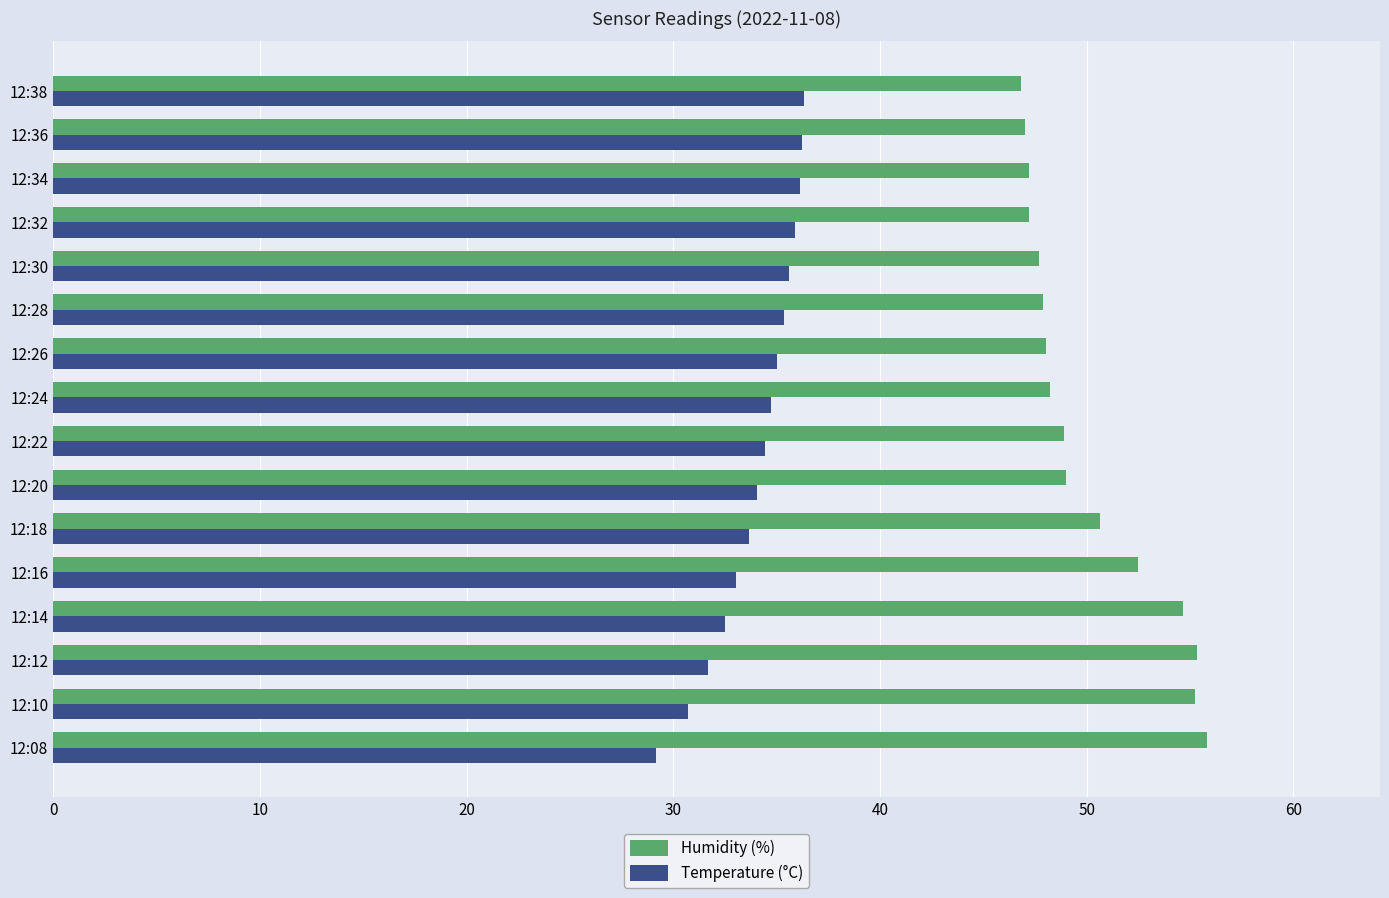

At how many categories does at least one series exceed 31?

16